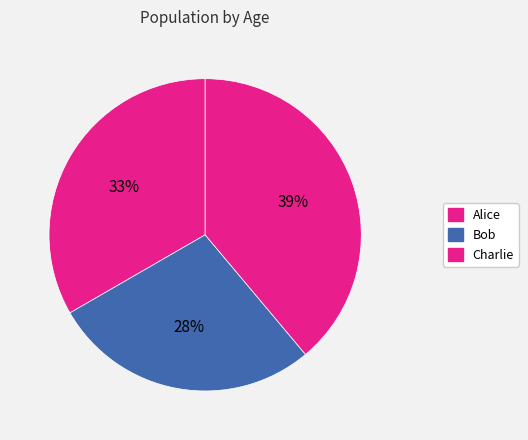

How many segments does this pie chart have?

3